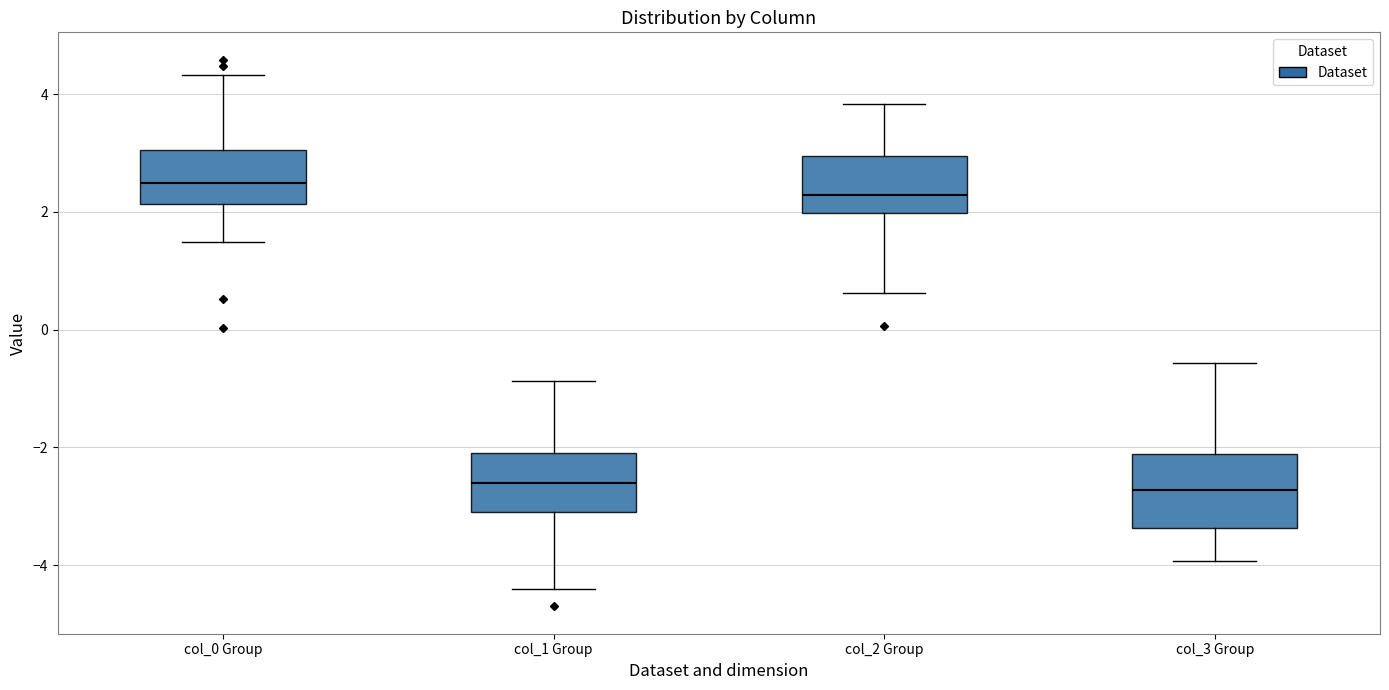

Reading left to right, transcribe this box plot: for each box, give where its median line is, the range the box spans, and where its two whiskers end, as read against the y-axis. The values are not printed on the chart, so give them approximately, as read against the axis.

col_0 Group: median 2.4, box 2.2 to 3.0, whiskers 1.4 to 4.4
col_1 Group: median -2.6, box -3.2 to -2.0, whiskers -4.4 to -0.8
col_2 Group: median 2.2, box 2.0 to 3.0, whiskers 0.6 to 3.8
col_3 Group: median -2.8, box -3.4 to -2.2, whiskers -4.0 to -0.6